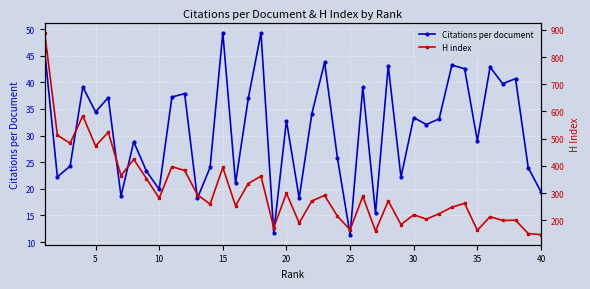

How many interior local valleys does the Citations per document series have?

14